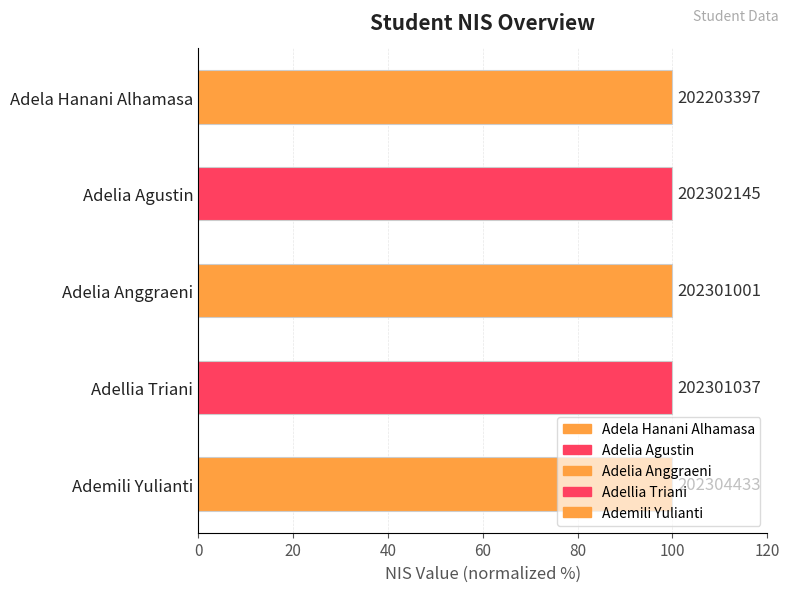

How many bars are there in total?

5